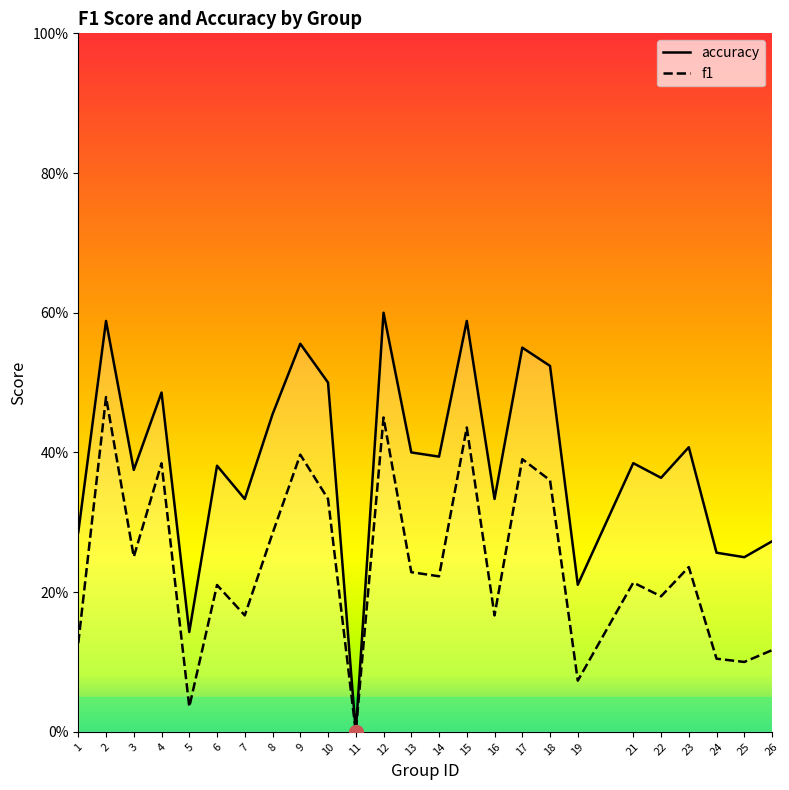

Reading right to left, list all the values displayed in this chart.

f1: 0.1	0.1	0.1	0.2	0.2	0.2	0.1	0.4	0.4	0.2	0.4	0.2	0.2	0.5	0.0	0.3	0.4	0.3	0.2	0.2	0.0	0.4	0.3	0.5	0.1
accuracy: 0.3	0.2	0.3	0.4	0.4	0.4	0.2	0.5	0.6	0.3	0.6	0.4	0.4	0.6	0.0	0.5	0.6	0.5	0.3	0.4	0.1	0.5	0.4	0.6	0.3